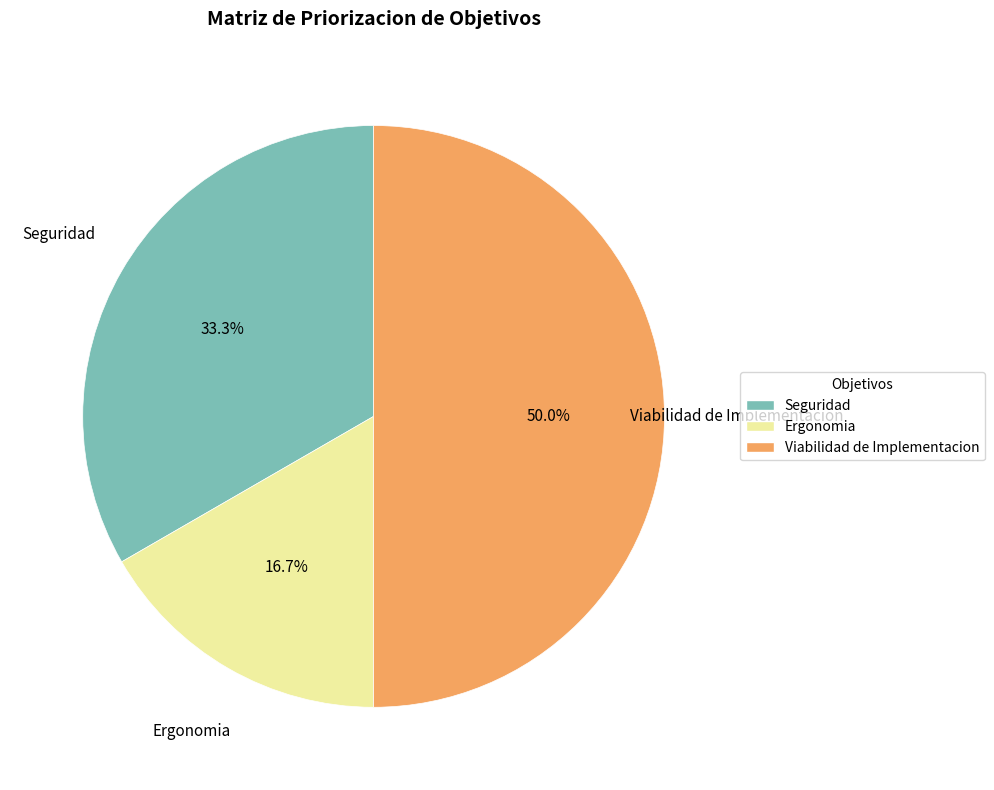

Which category has the biggest portion of the pie?

Viabilidad de Implementacion